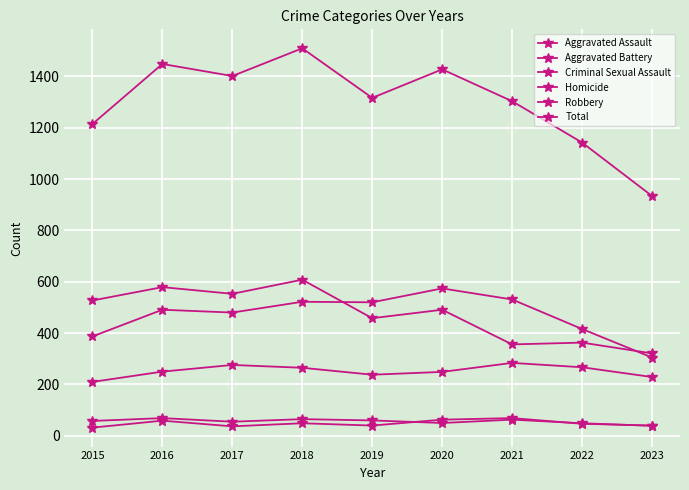

Does the chart display data point markers on the line(s)?

Yes